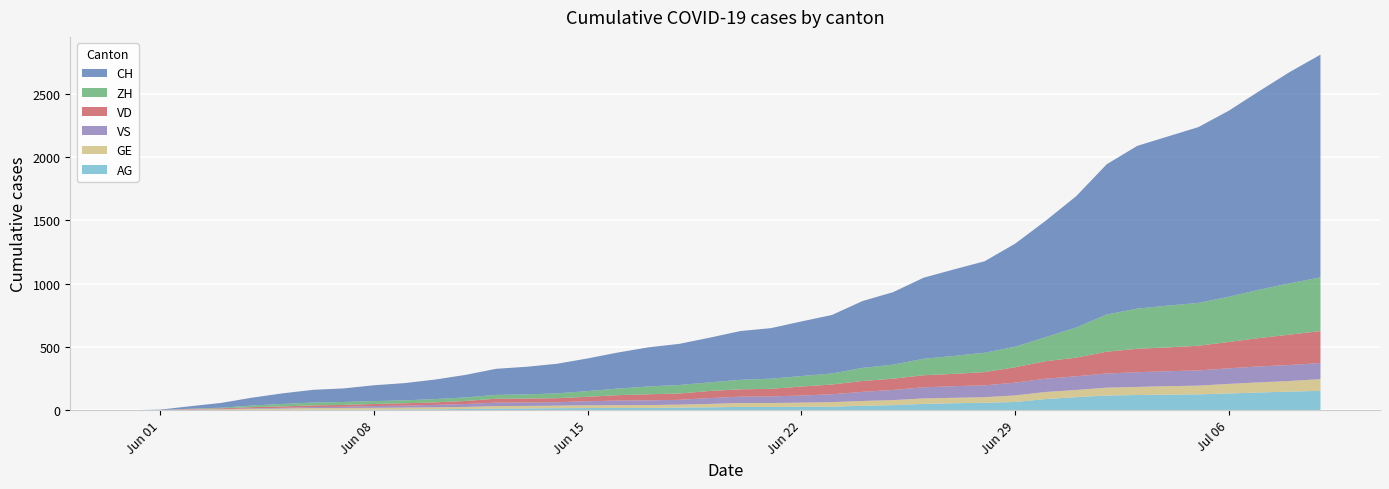

Reading left to right, extract all data points from this chart.

CH: 0=0	1=3	2=20	3=38	4=62	5=84	6=100	7=107	8=125	9=136	10=154	11=178	12=206	13=218	14=234	15=258	16=285	17=309	18=325	19=353	20=385	21=399	22=431	23=462	24=528	25=572	26=640	27=683	28=722	29=814	30=919	31=1037	32=1186	33=1285	34=1335	35=1388	36=1469	37=1568	38=1669	39=1758
ZH: 0=0	1=0	2=2	3=5	4=13	5=19	6=23	7=23	8=23	9=23	10=26	11=28	12=30	13=33	14=38	15=45	16=52	17=62	18=67	19=68	20=75	21=80	22=83	23=87	24=103	25=111	26=130	27=142	28=153	29=162	30=190	31=238	32=294	33=317	34=330	35=338	36=357	37=382	38=405	39=424
VD: 0=0	1=0	2=4	3=6	4=9	5=11	6=13	7=15	8=16	9=19	10=20	11=24	12=31	13=31	14=32	15=35	16=43	17=48	18=50	19=56	20=58	21=60	22=71	23=77	24=86	25=89	26=95	27=97	28=105	29=121	30=138	31=147	32=172	33=185	34=188	35=195	36=208	37=224	38=240	39=252
VS: 0=0	1=1	2=2	3=2	4=4	5=6	6=7	7=9	8=14	9=15	10=19	11=23	12=27	13=27	14=27	15=32	16=36	17=37	18=38	19=46	20=50	21=52	22=56	23=62	24=72	25=80	26=88	27=92	28=93	29=101	30=105	31=108	32=112	33=116	34=118	35=120	36=123	37=126	38=126	39=128
GE: 0=0	1=1	2=4	3=6	4=8	5=10	6=13	7=13	8=14	9=14	10=16	11=16	12=20	13=20	14=20	15=22	16=22	17=23	18=23	19=27	20=31	21=31	22=32	23=36	24=38	25=40	26=43	27=43	28=44	29=52	30=56	31=57	32=62	33=64	34=67	35=69	36=76	37=80	38=84	39=92
AG: 0=0	1=0	2=0	3=1	4=3	5=3	6=5	7=5	8=5	9=7	10=7	11=10	12=13	13=14	14=16	15=17	16=18	17=18	18=21	19=23	20=26	21=26	22=28	23=28	24=35	25=40	26=50	27=55	28=59	29=65	30=88	31=103	32=116	33=120	34=123	35=125	36=132	37=140	38=147	39=153